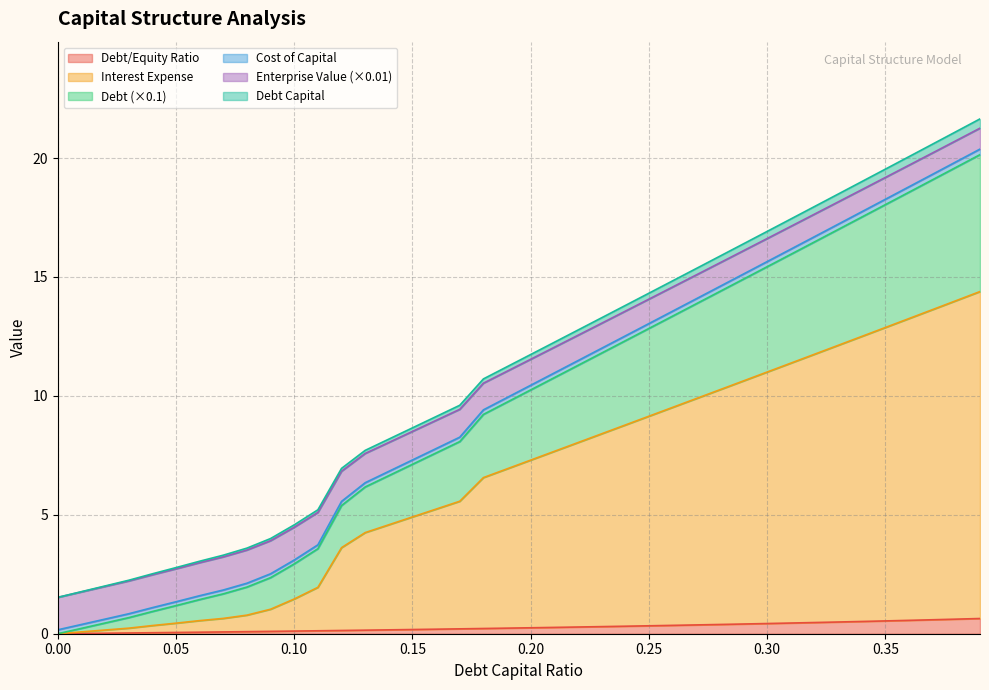

What is the difference between the enterprise_value values at 0.28 and 0.32?

2.1